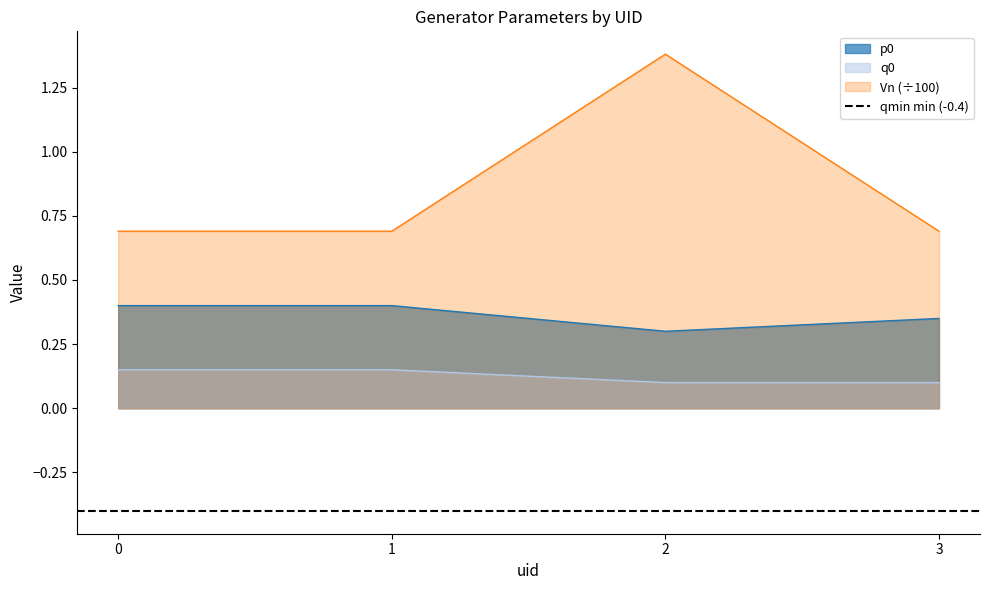

Which category has the lowest value across all series?

2